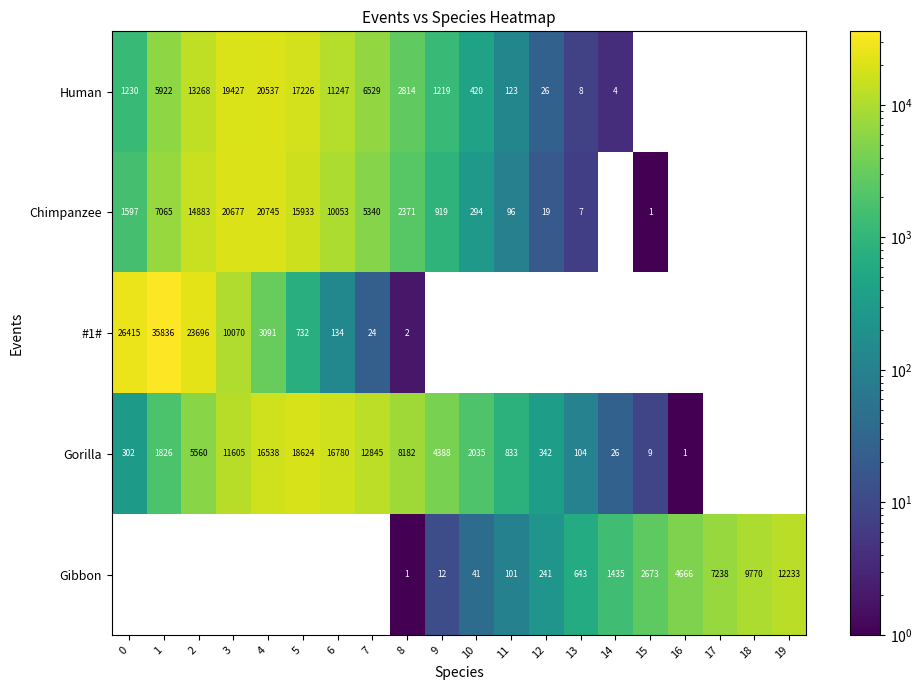

What is the maximum value for Gibbon?

12233